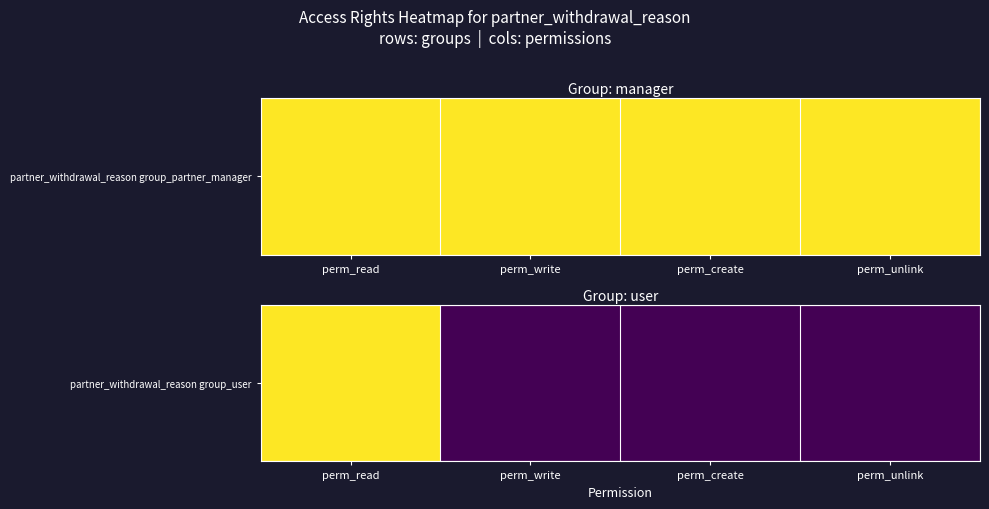

What is the greatest value displayed?

1